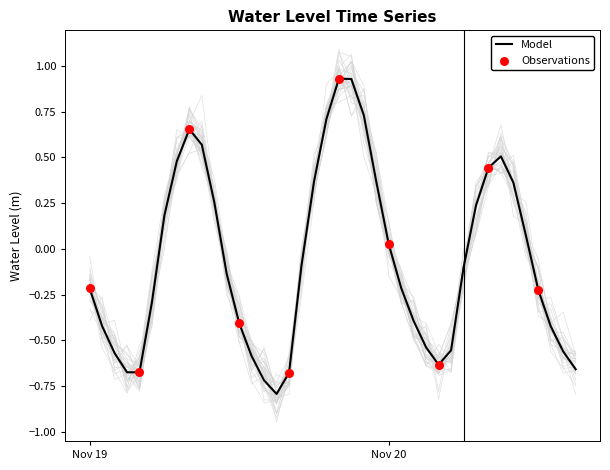

Between 2024-11-20 11:00:00 and 2024-11-19 09:00:00, which is larger?

2024-11-19 09:00:00